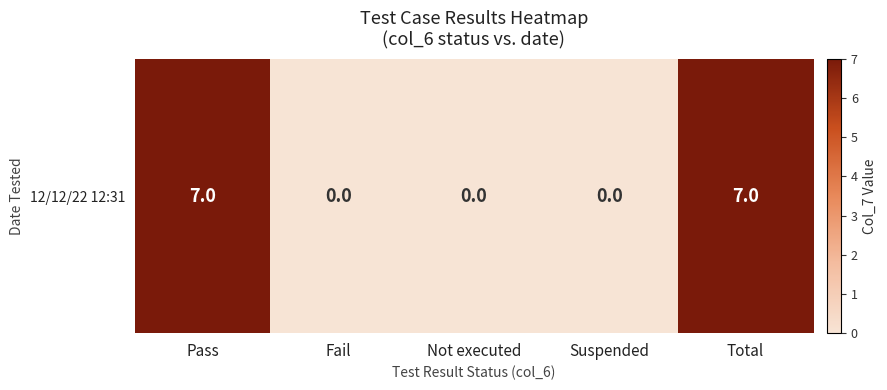

Which has a higher value, Total or Suspended?

Total